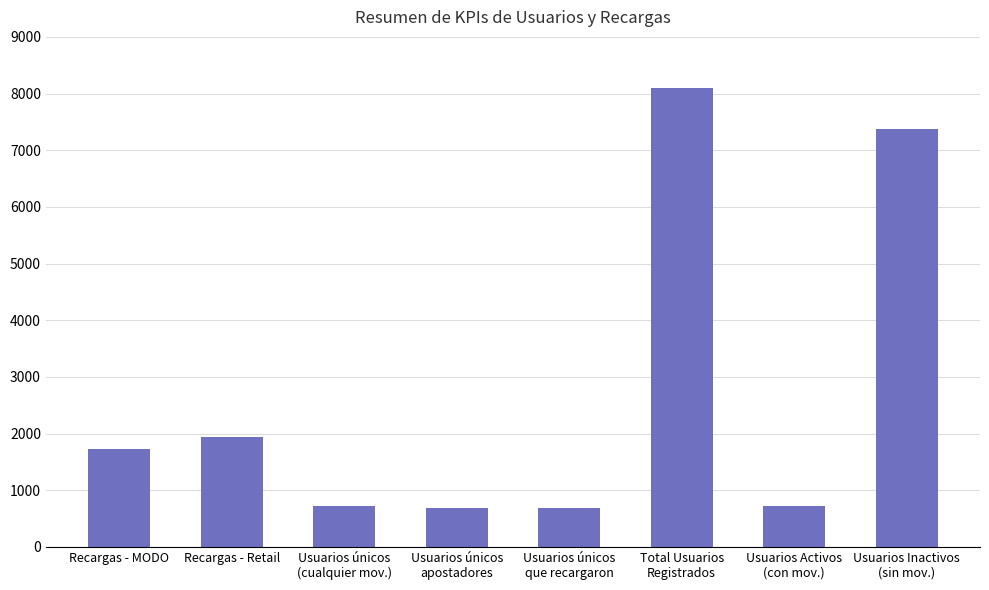

Approximately how many times larger is the value at Usuarios únicos
que recargaron compared to Usuarios Inactivos
(sin mov.)?

0.1